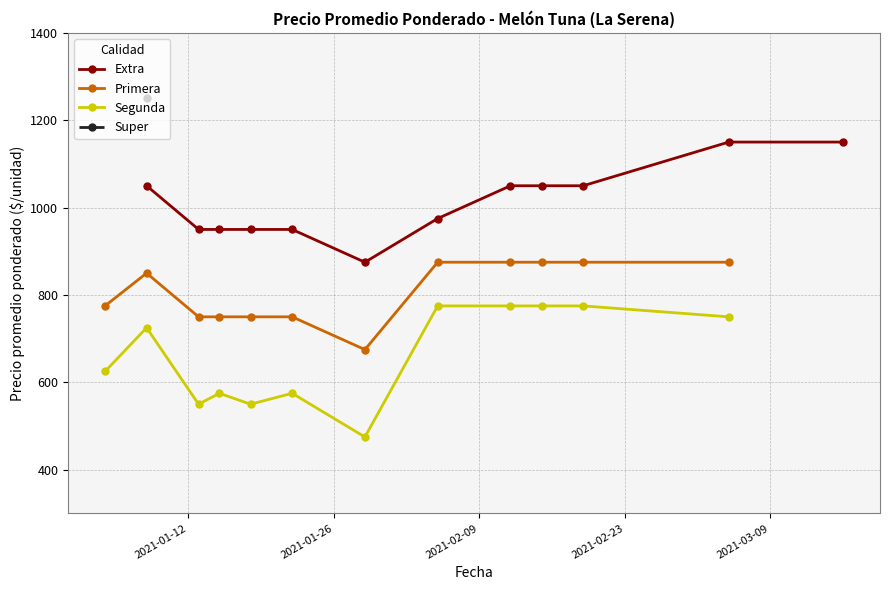

What is the value of the Primera point at the 12th from the left?

875